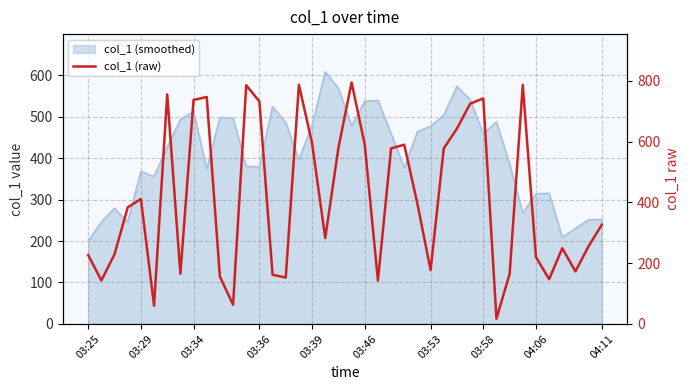

Reading right to left, extract all data points from this chart.

326.5	256.2	173.0	249.1	147.4	220.2	786.9	164.7	17.1	742.4	724.9	643.1	577.9	177.4	395.2	590.1	577.9	142.8	590.0	795.1	579.7	282.9	594.8	787.3	152.7	161.9	732.3	785.8	63.3	155.9	747.2	737.3	165.1	755.8	60.3	411.2	383.7	229.7	143.1	226.6